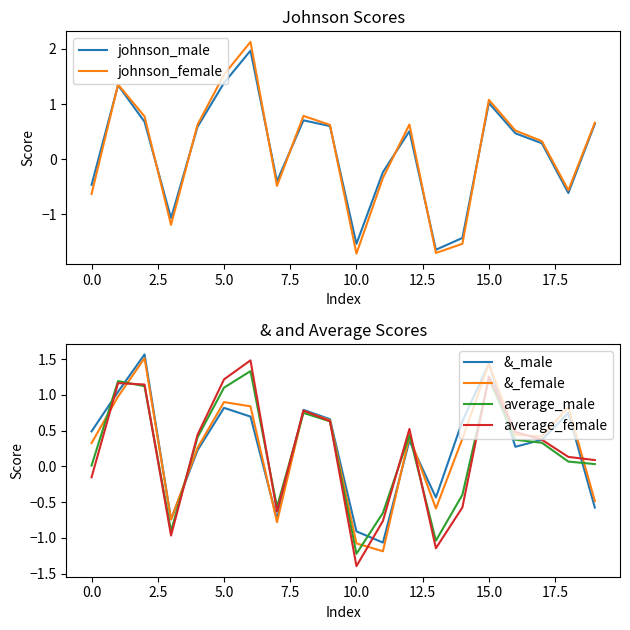

What is the average value of the &_female series?

0.3